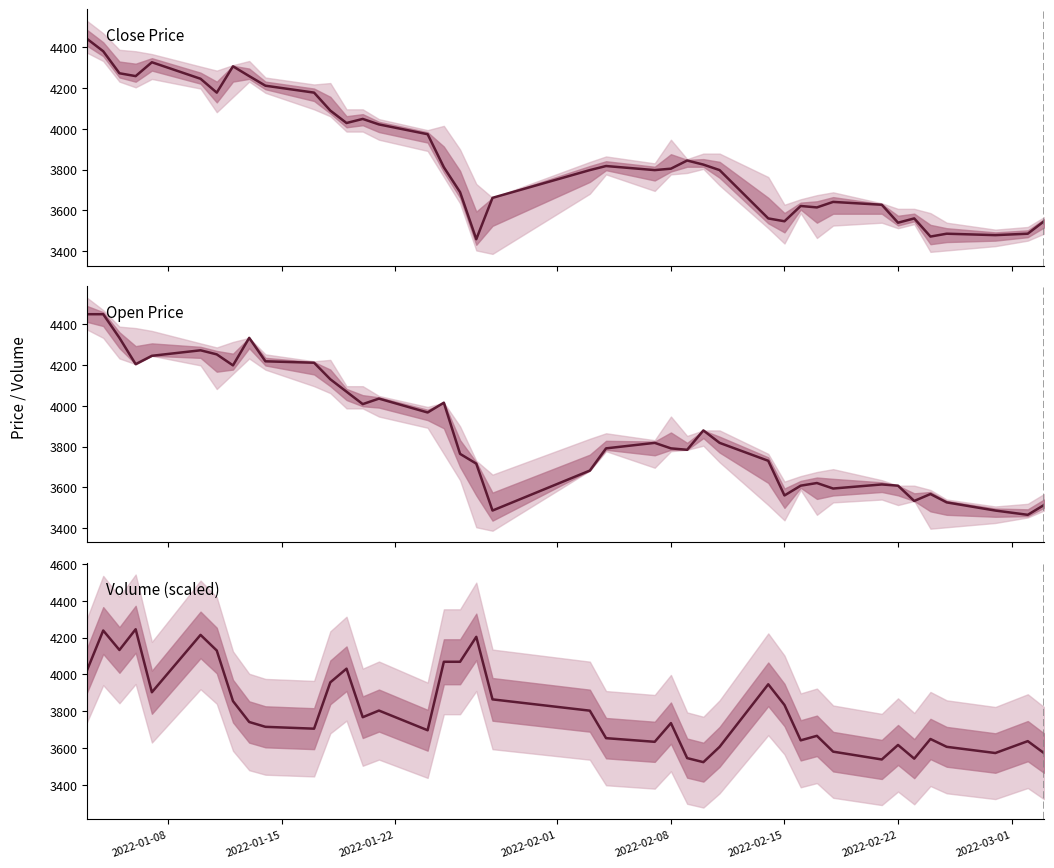

List the series in order of their overall mean, highest first.

Open, Close, Volume